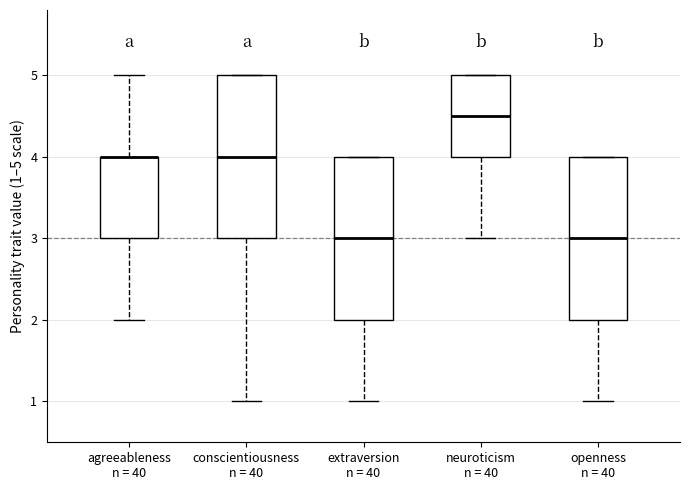

Reading left to right, read every box against the y-axis: the position of its median line, the range the box covers, and the ends of its whiskers. The values are not printed on the chart, so give them approximately, as read against the axis.

agreeableness n = 40: median 4.0 (drawn on the box's upper edge), box 3.0 to 4.0, whiskers 2.0 to 5.0
conscientiousness n = 40: median 4.0, box 3.0 to 5.0, whiskers 1.0 to 5.0
extraversion n = 40: median 3.0, box 2.0 to 4.0, whiskers 1.0 to 4.0
neuroticism n = 40: median 4.5, box 4.0 to 5.0, whiskers 3.0 to 5.0
openness n = 40: median 3.0, box 2.0 to 4.0, whiskers 1.0 to 4.0